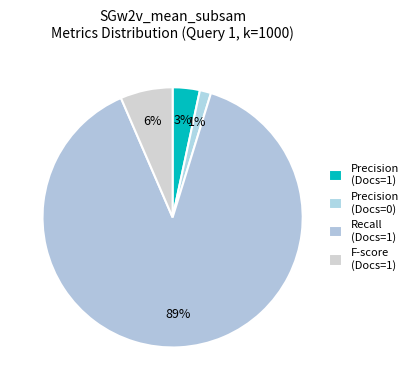

How many slices are in this pie chart?

4